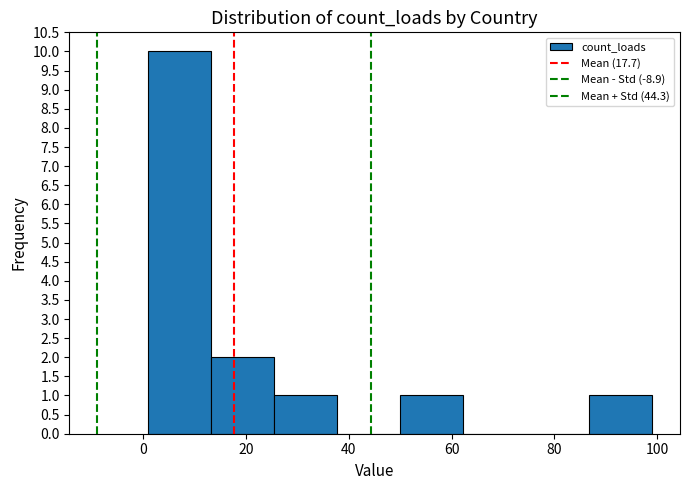

Reading left to right, transcribe this chart: for each bar, give the range it covers on the x-axis and its height. Neither the bar edges nor the heights are printed on the chart, so give them approximately, as read against the axes.

2 to 14: 10
14 to 26: 2
26 to 38: 1
38 to 50: 0
50 to 62: 1
62 to 74: 0
74 to 86: 0
86 to 100: 1